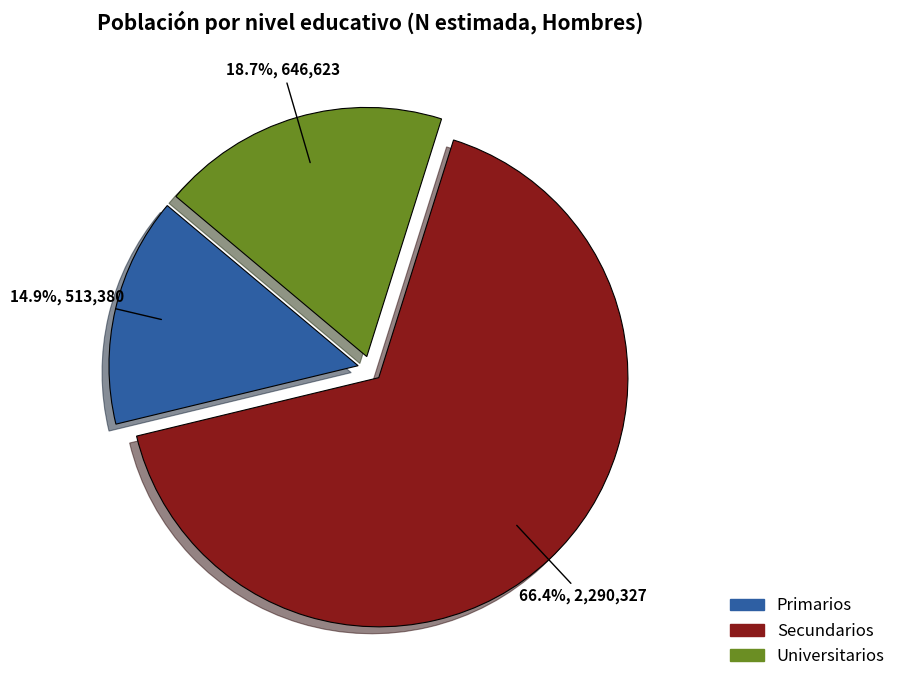

Which has a higher value, Universitarios or Secundarios?

Secundarios